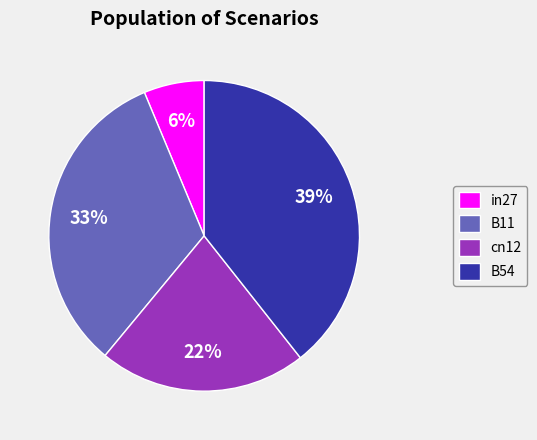

How many slices are in this pie chart?

4